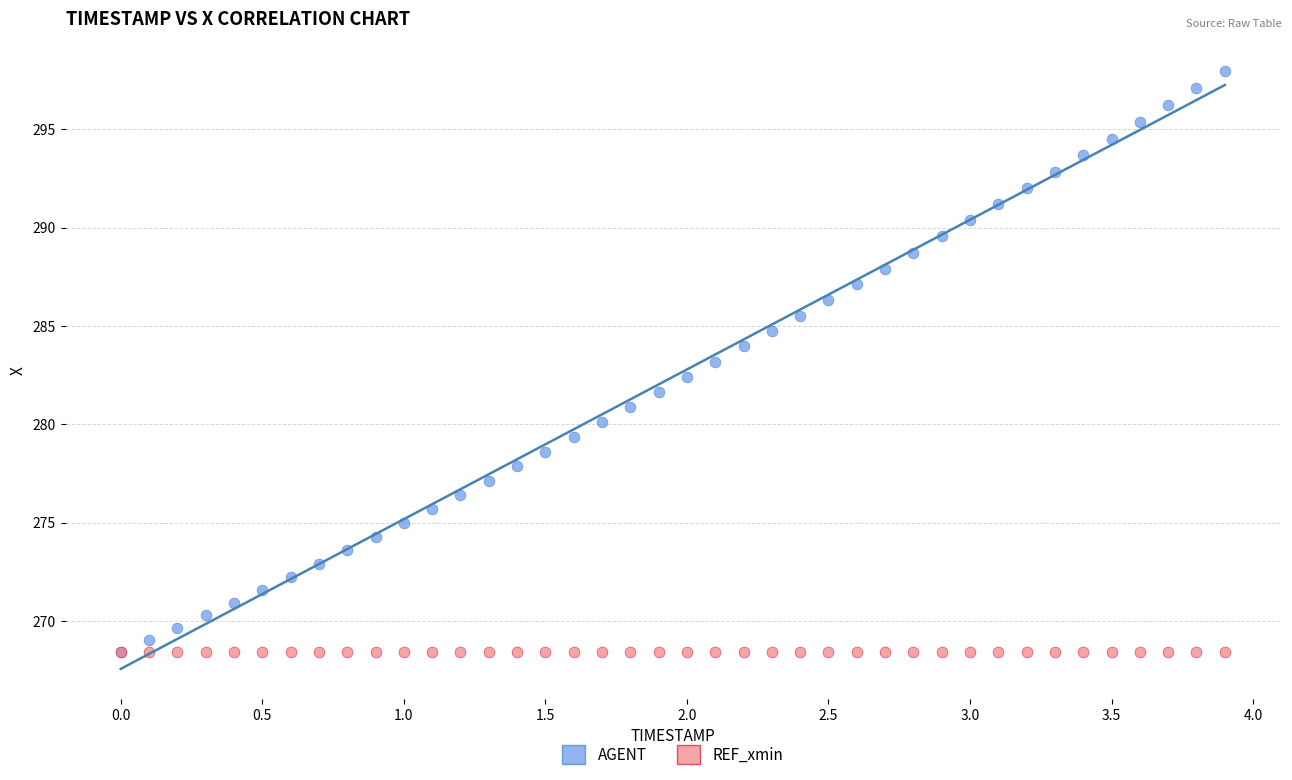

What are all the series names shown in the legend?

AGENT, REF_xmin